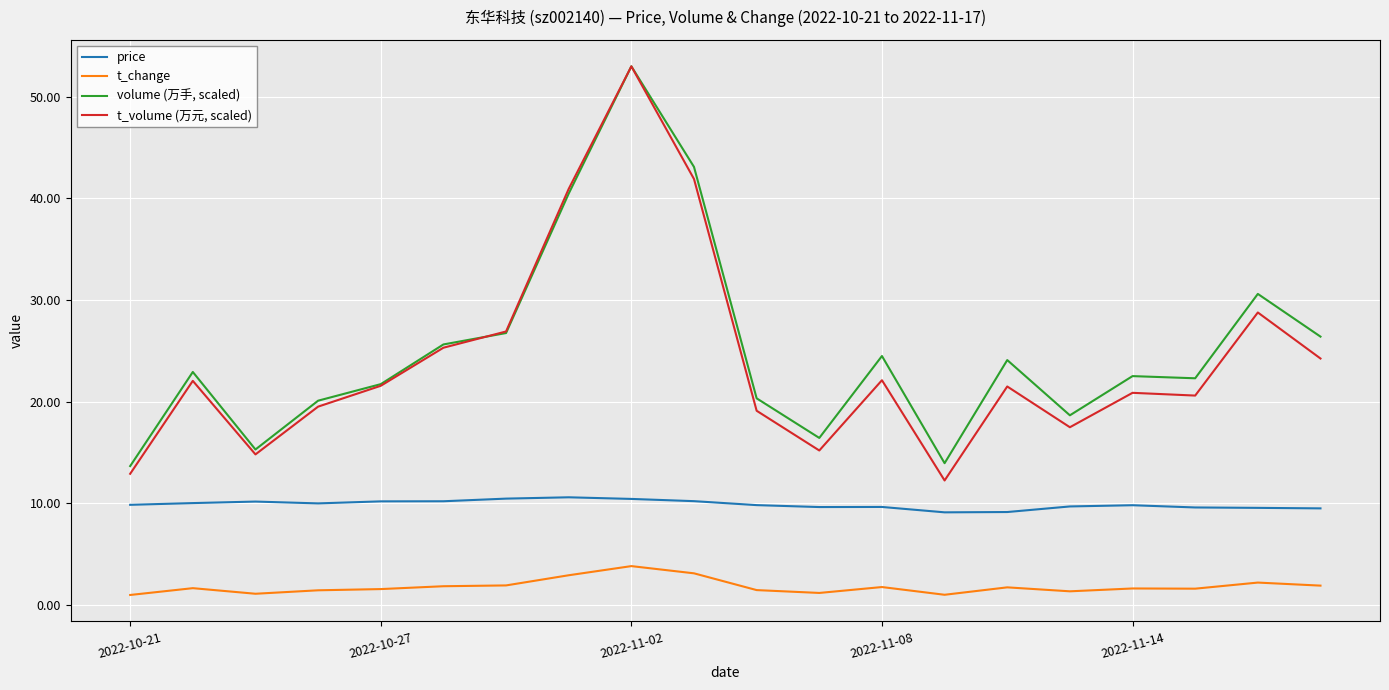

True or false: t_volume (万元, scaled) and t_change cross at least once.

False